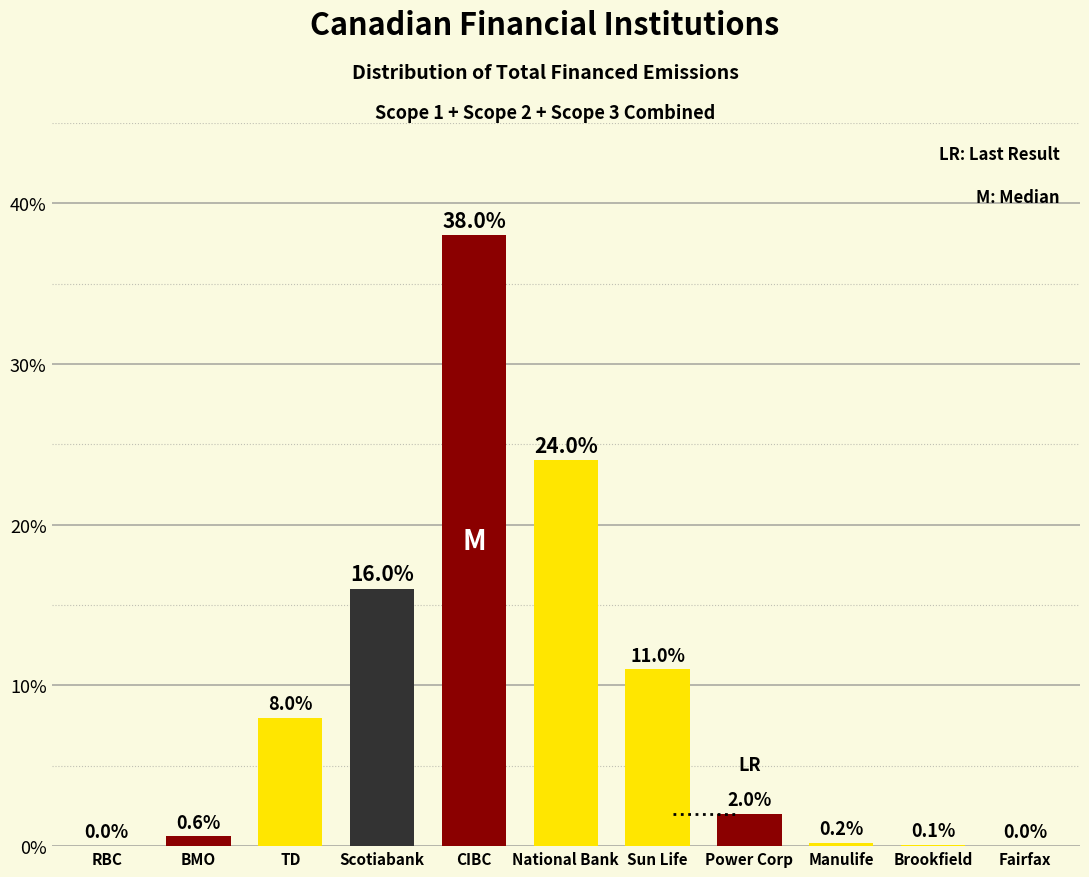

Reading left to right, extract all data points from this chart.

RBC=0.0	BMO=0.6	TD=8.0	Scotiabank=16.0	CIBC=38.0	National Bank=24.0	Sun Life=11.0	Power Corp=2.0	Manulife=0.2	Brookfield=0.1	Fairfax=0.0